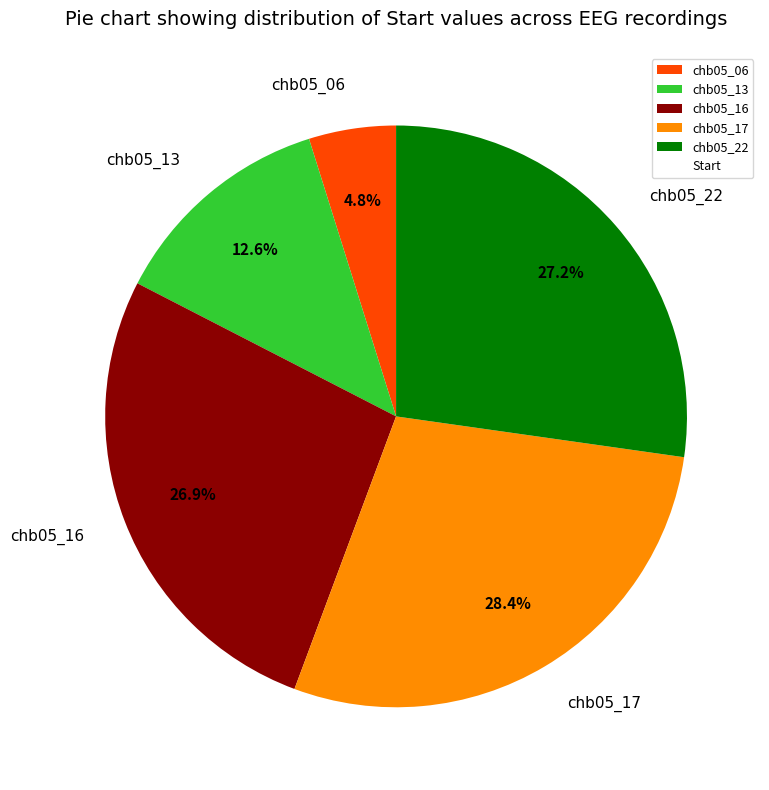

Between chb05_13 and chb05_16, which is larger?

chb05_16